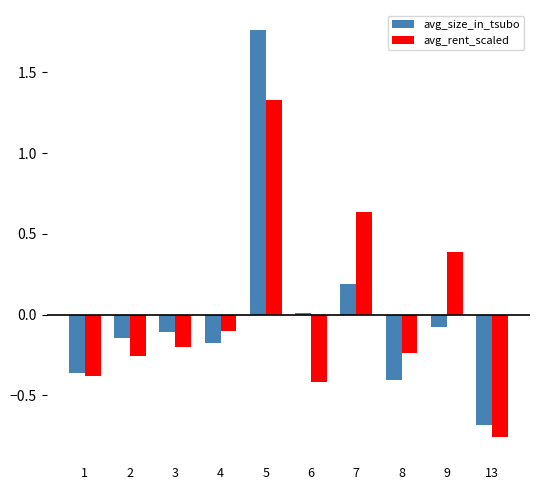

Between 8 and 13, which series saw the biggest shift?

avg_rent_scaled